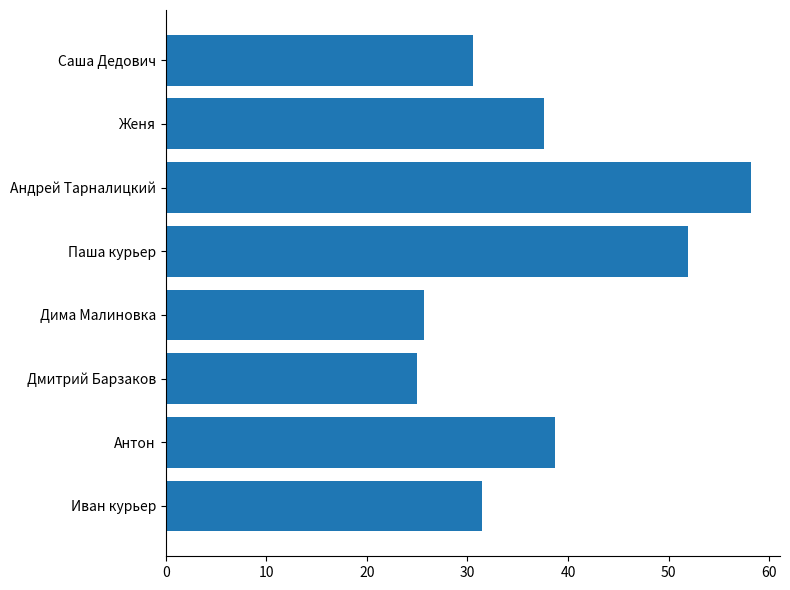

Rank the categories by value from lowest to highest.

Дмитрий Барзаков, Дима Малиновка, Саша Дедович, Иван курьер, Женя, Антон, Паша курьер, Андрей Тарналицкий